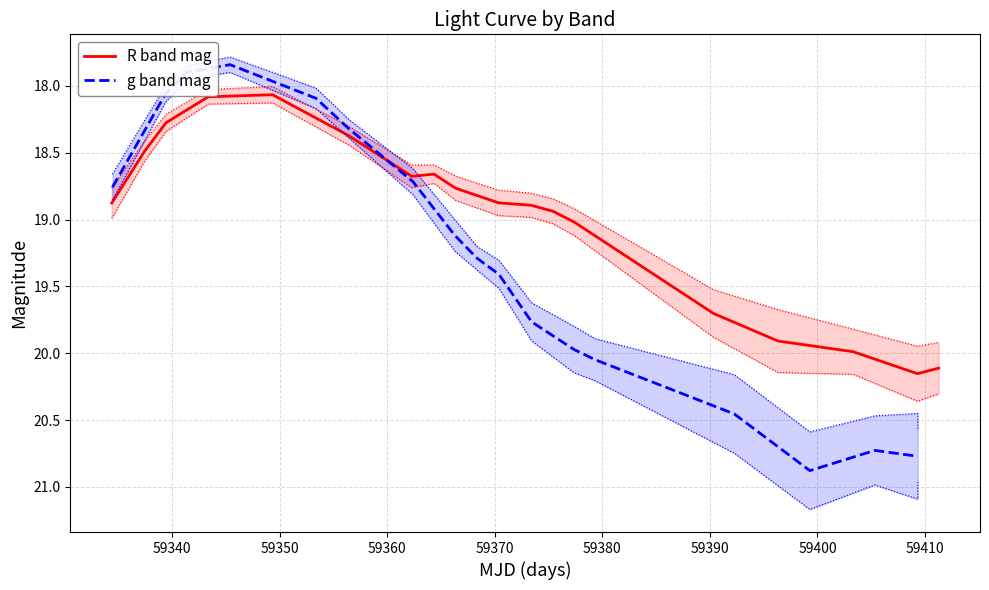

How many lines are shown in the chart?

2